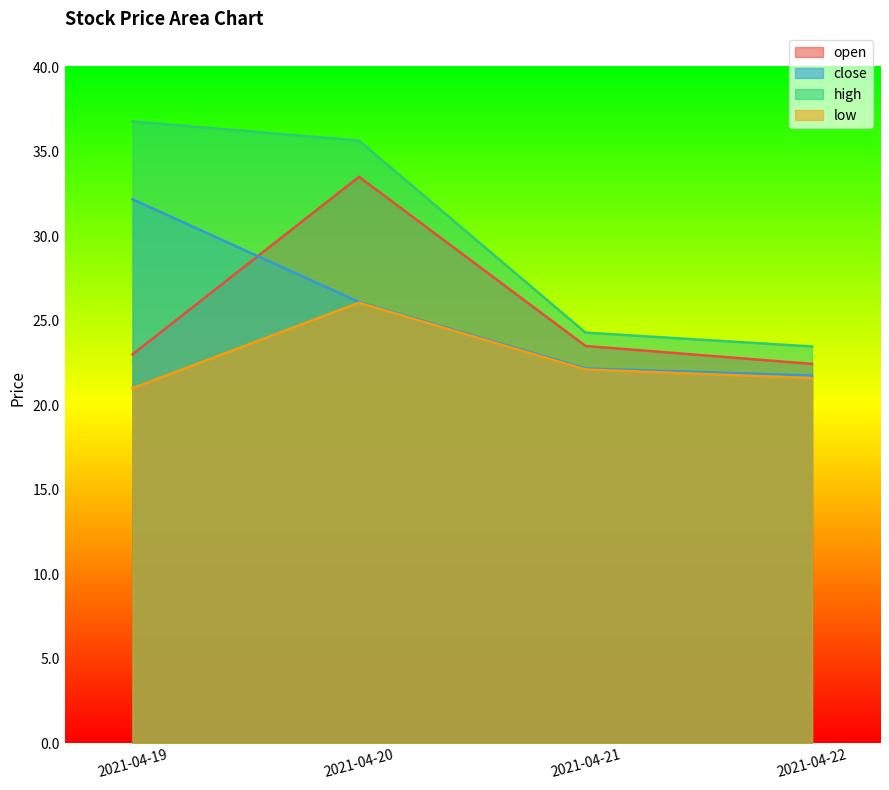

What is the value of the close point at the 3rd from the left?

22.2